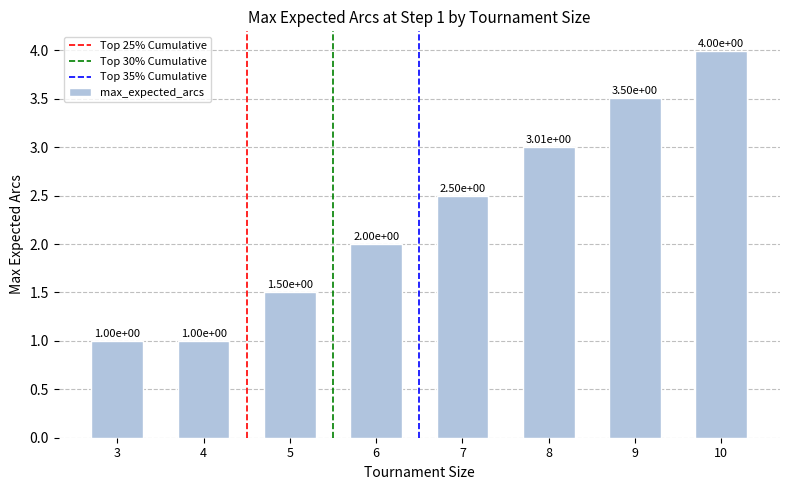

The chart shows a value of 0.6 at 3. True or false?

False